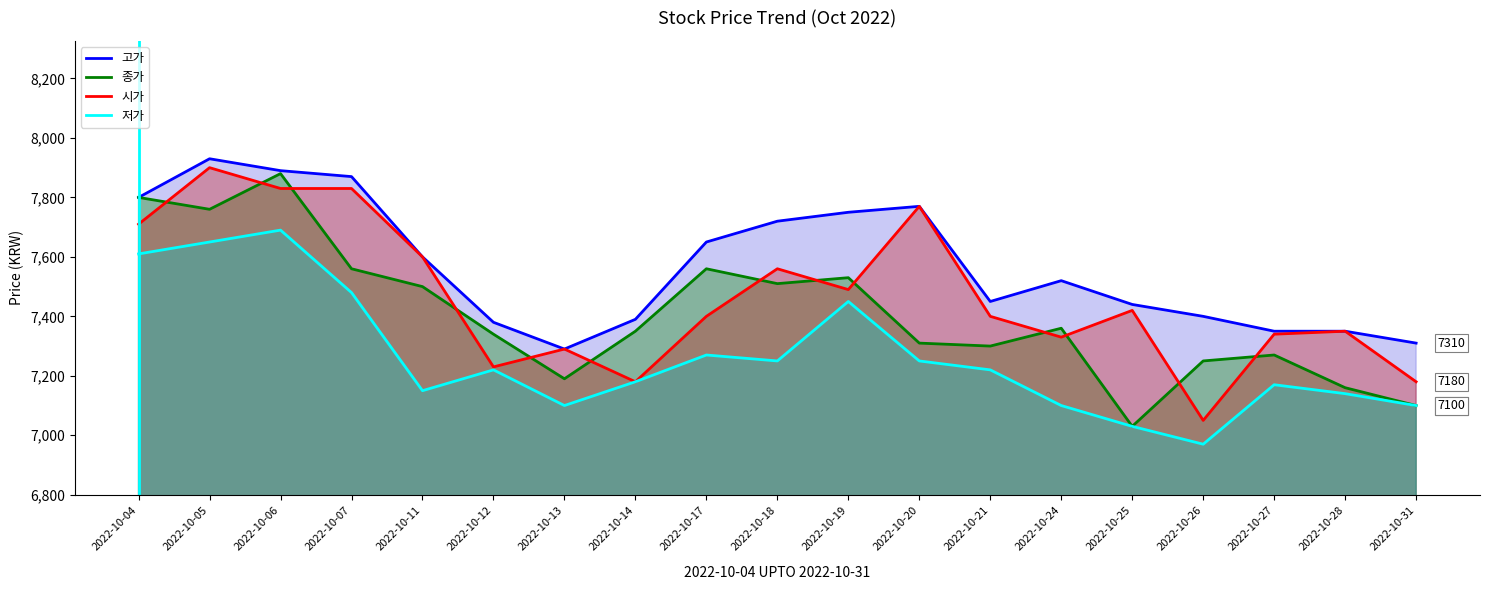

How many lines are shown in the chart?

4